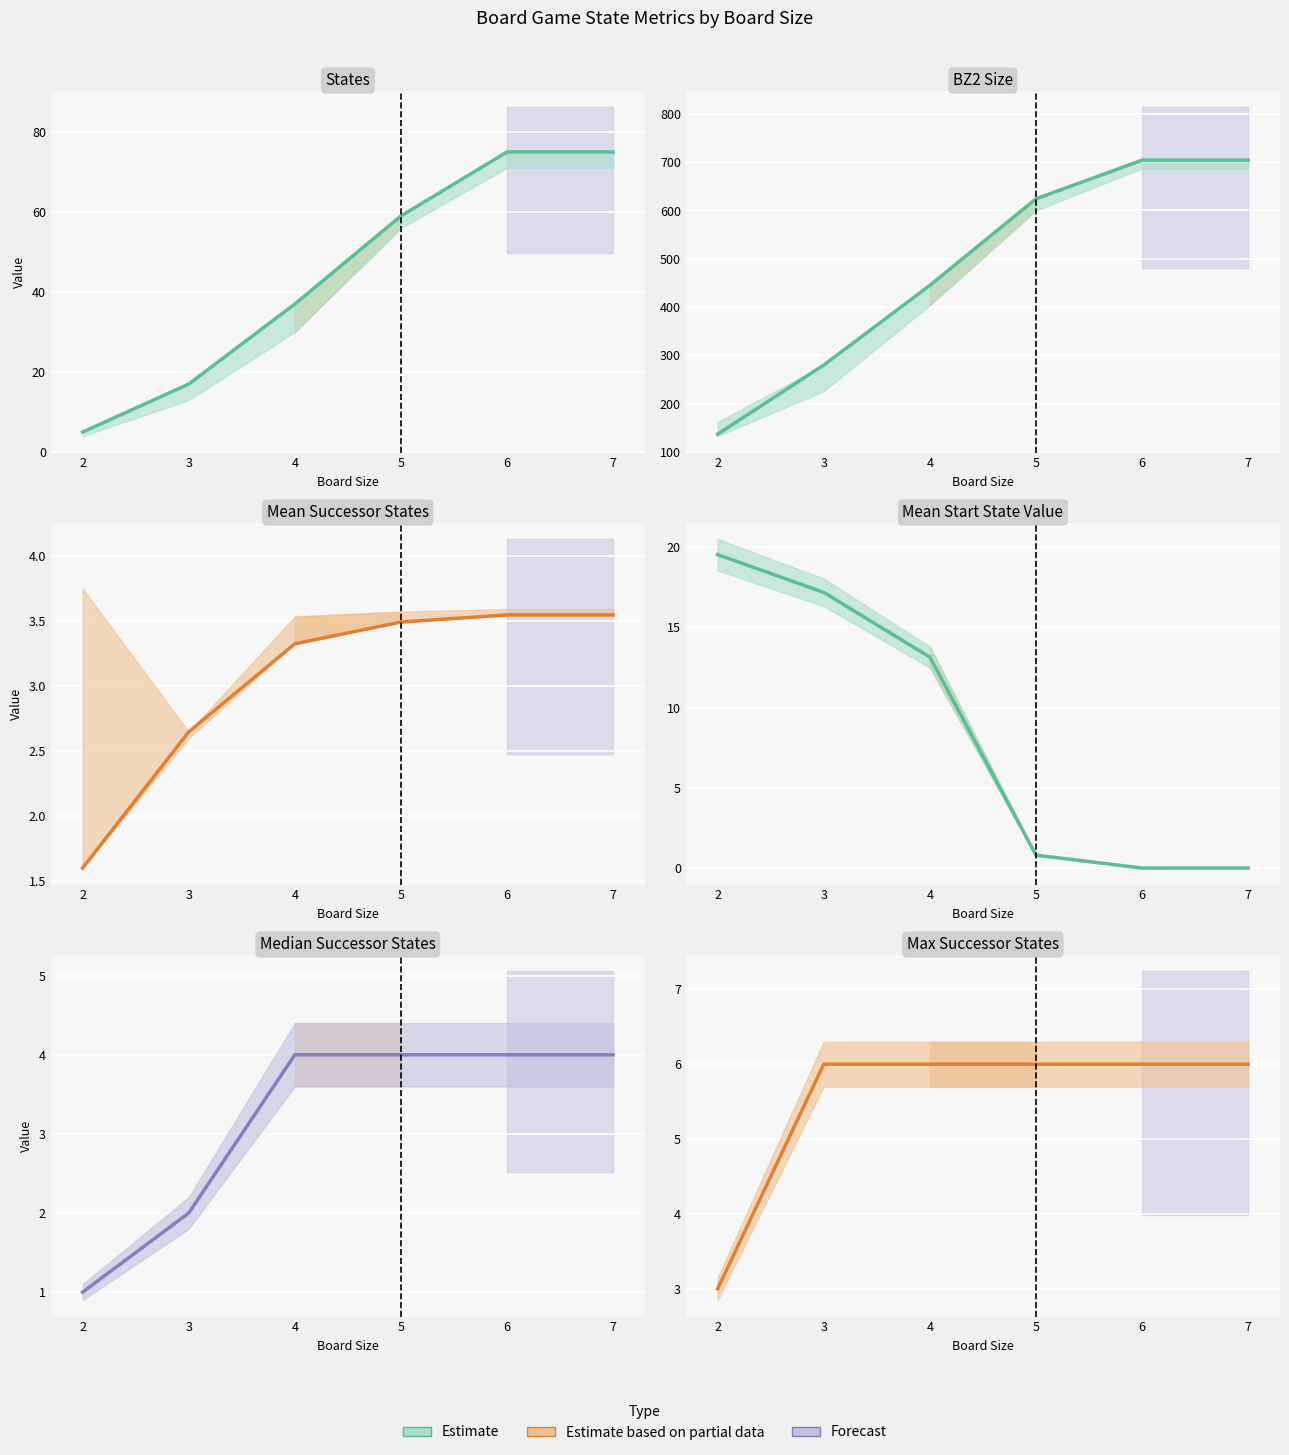

What is the difference between the highest and lowest values at 3?

278.0